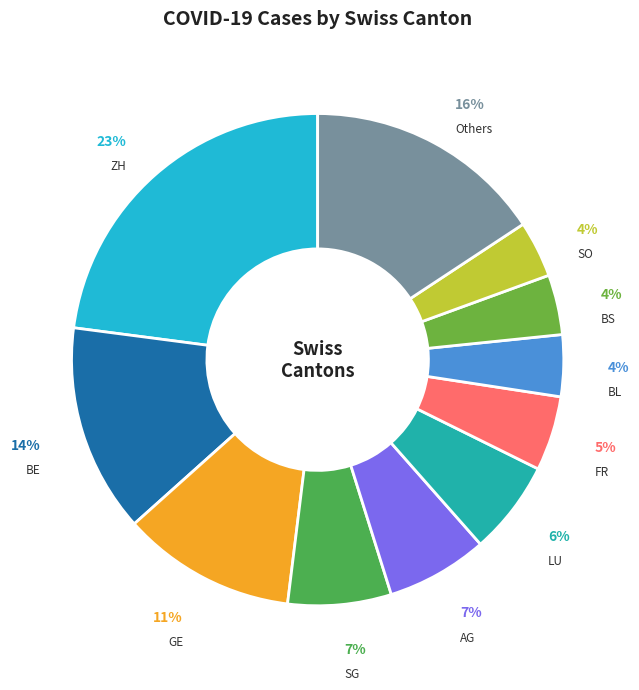

Count the number of slices in the pie.

11